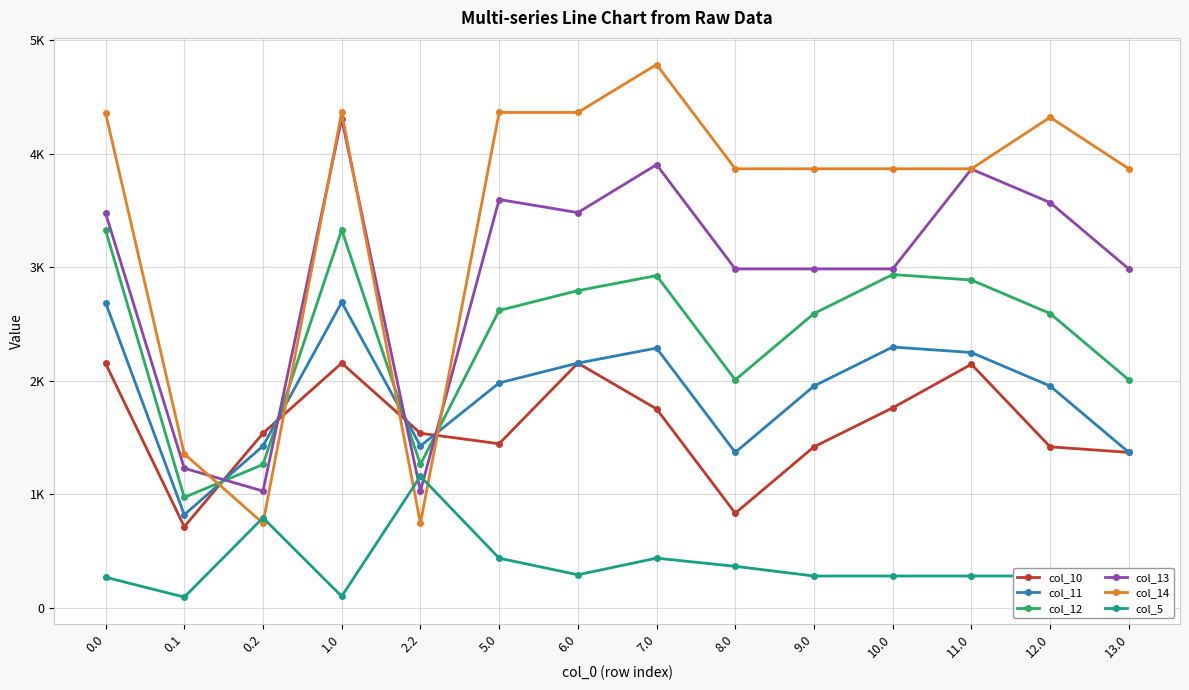

What are all the series names shown in the legend?

col_10, col_11, col_12, col_13, col_14, col_5